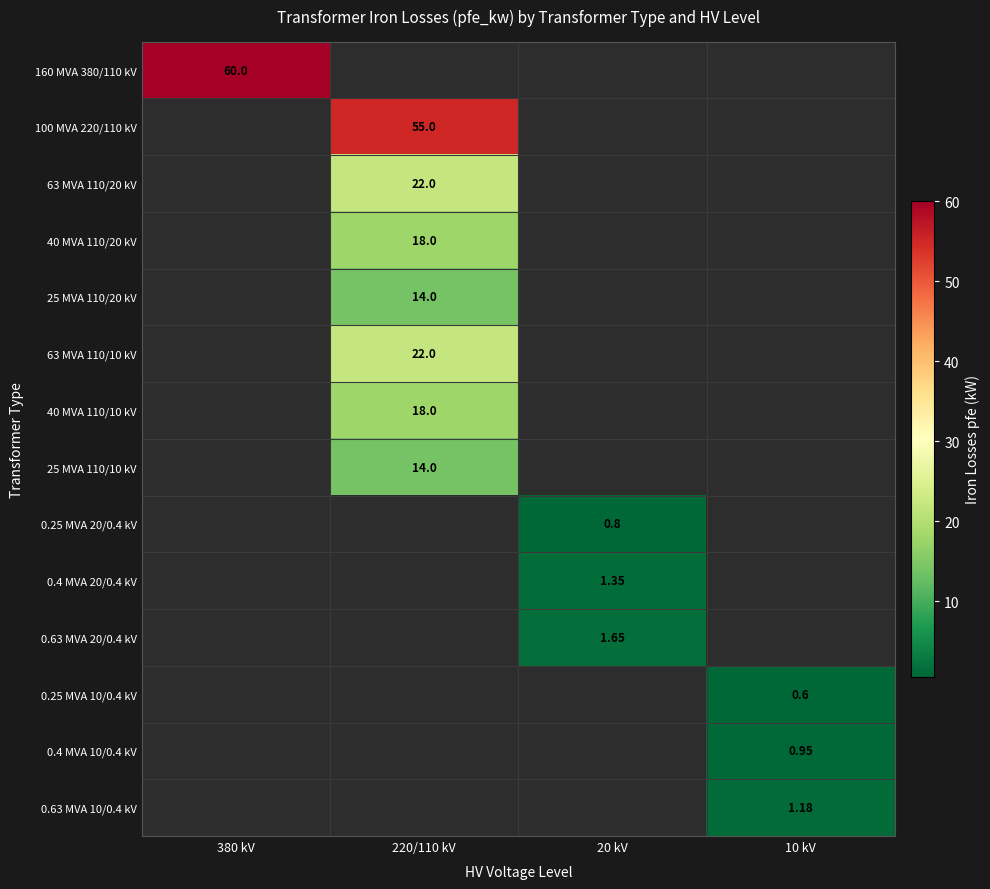

True or false: 40 MVA 110/20 kV has a value of 29.3 at 220/110 kV.

False